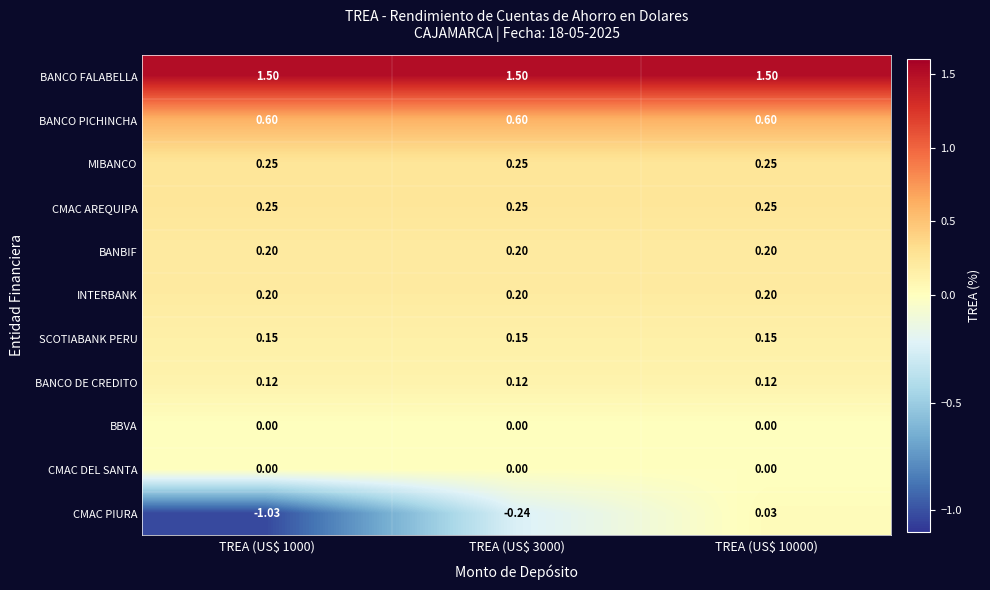

At how many categories does at least one series exceed 0?

3